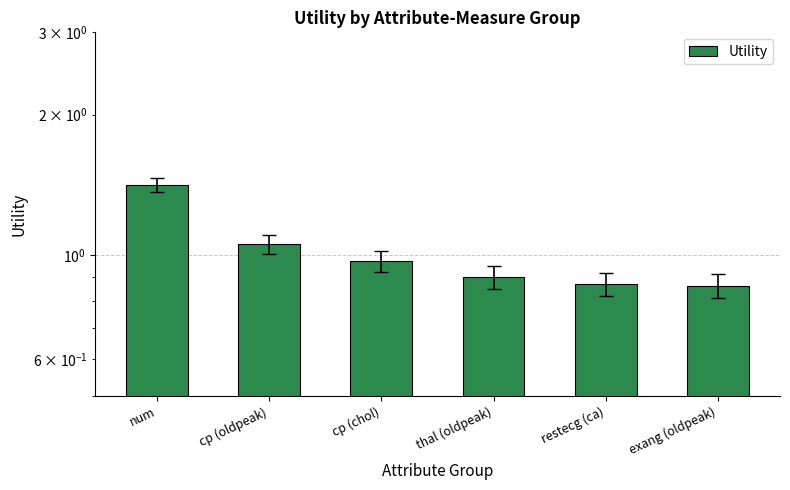

What is the sum of all values?

6.1